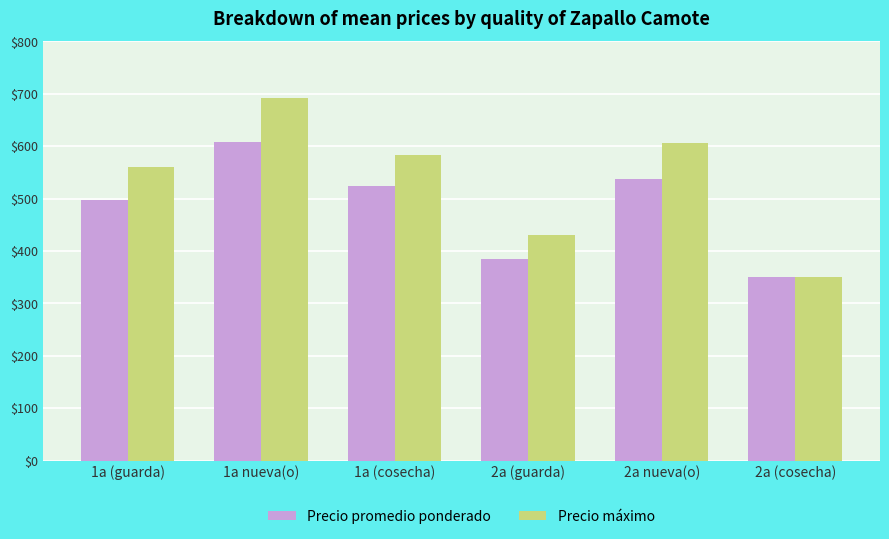

Which series changed the most between 1a (cosecha) and 2a (guarda)?

Precio máximo